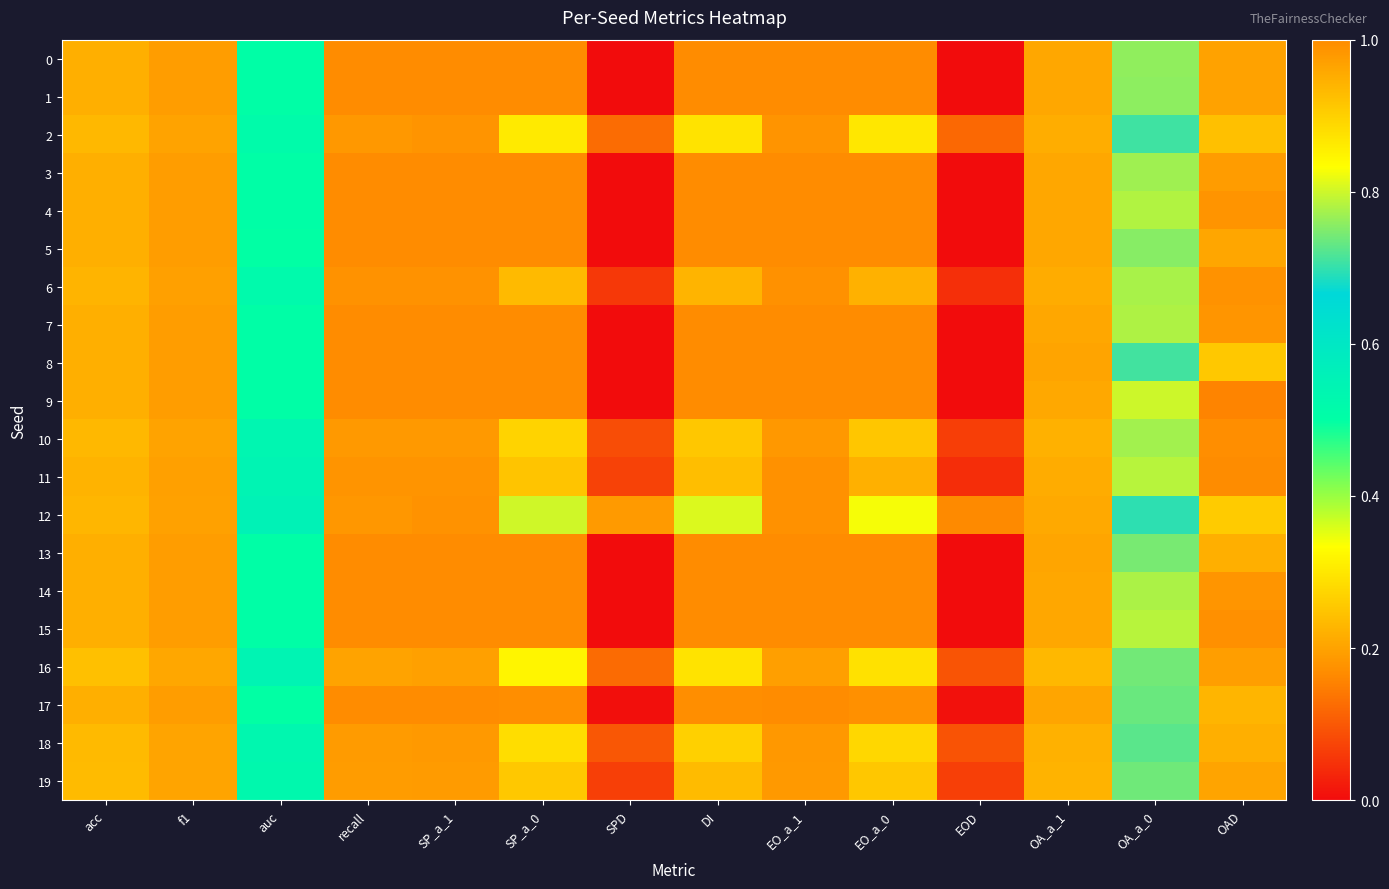

How many data points does each series have?

14